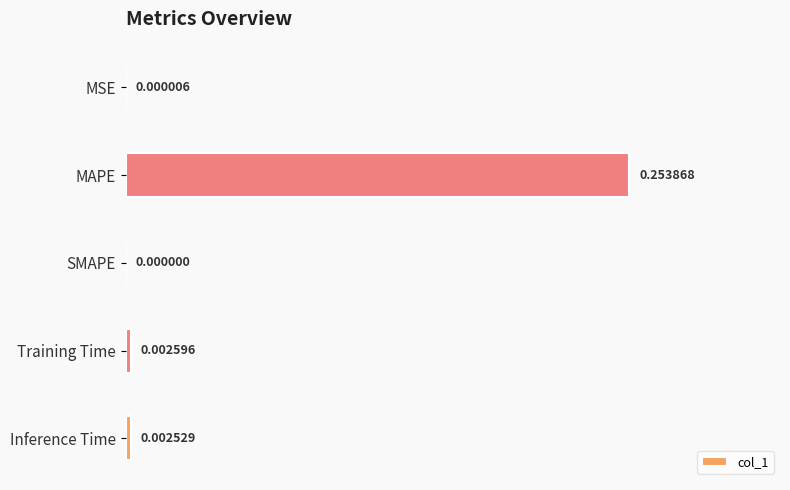

Where is the data nearest to the value 0?

SMAPE